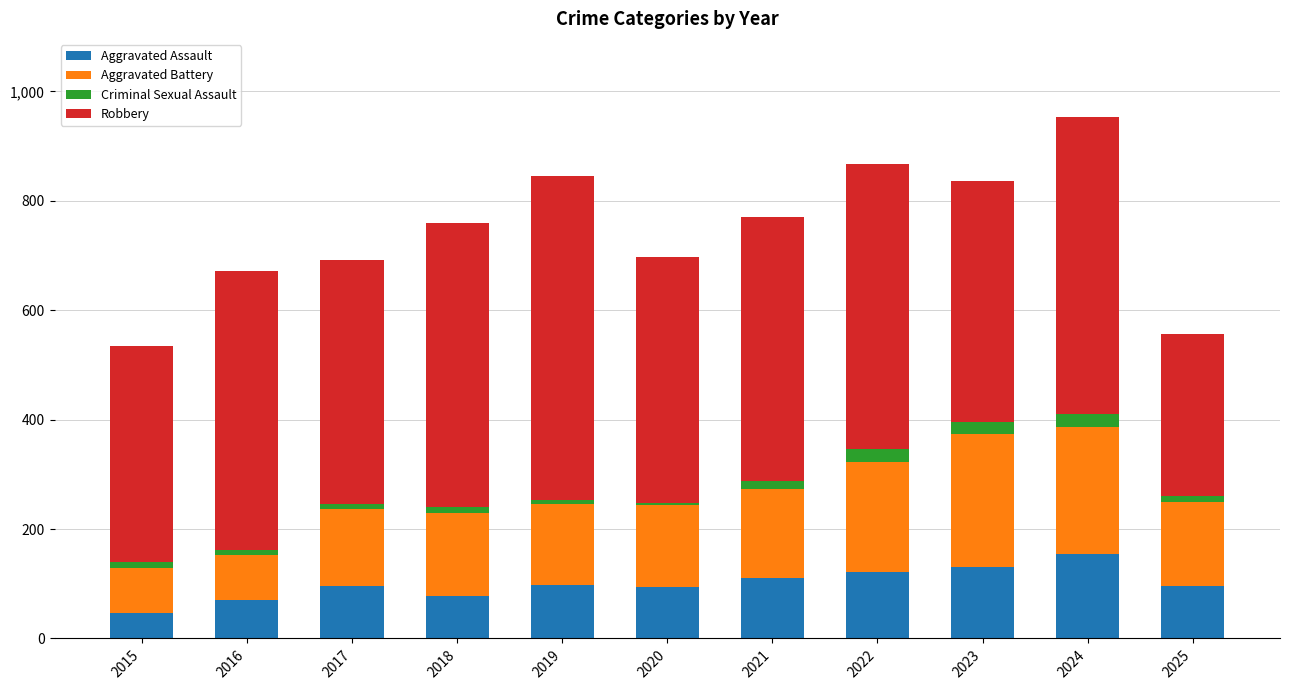

The value of Aggravated Assault at 2018 is 77. True or false?

True